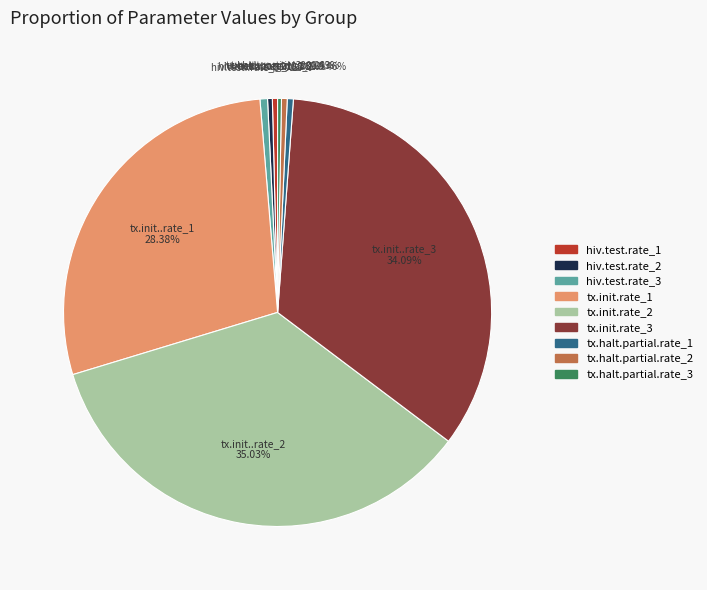

How many segments does this pie chart have?

9